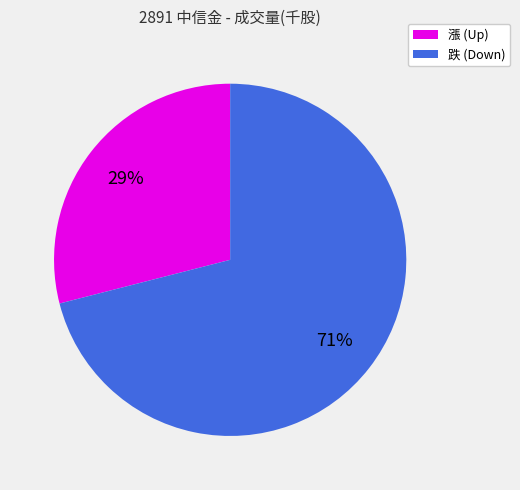

Is there a majority slice in this chart?

Yes